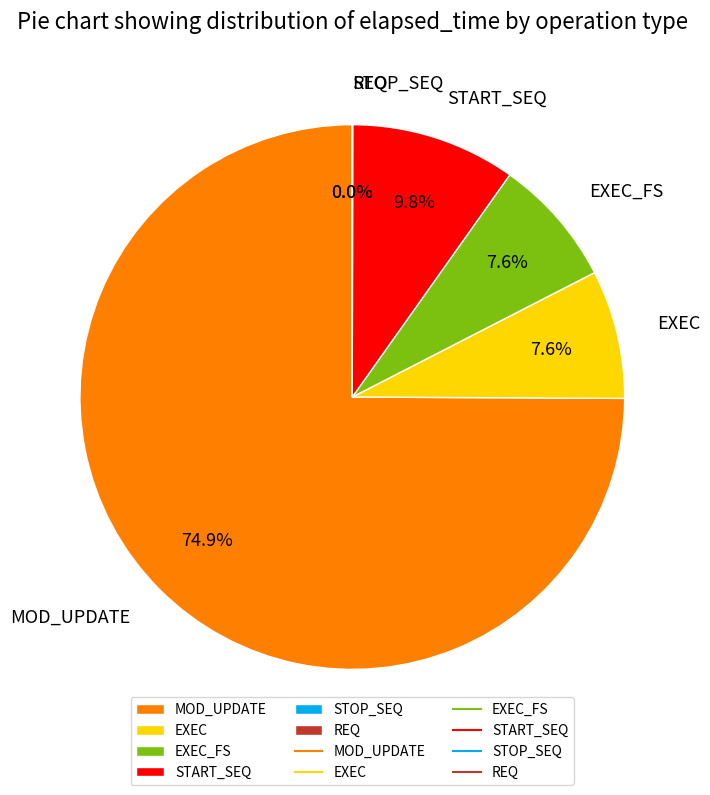

Is it true that EXEC_FS is 8% of the pie?

True